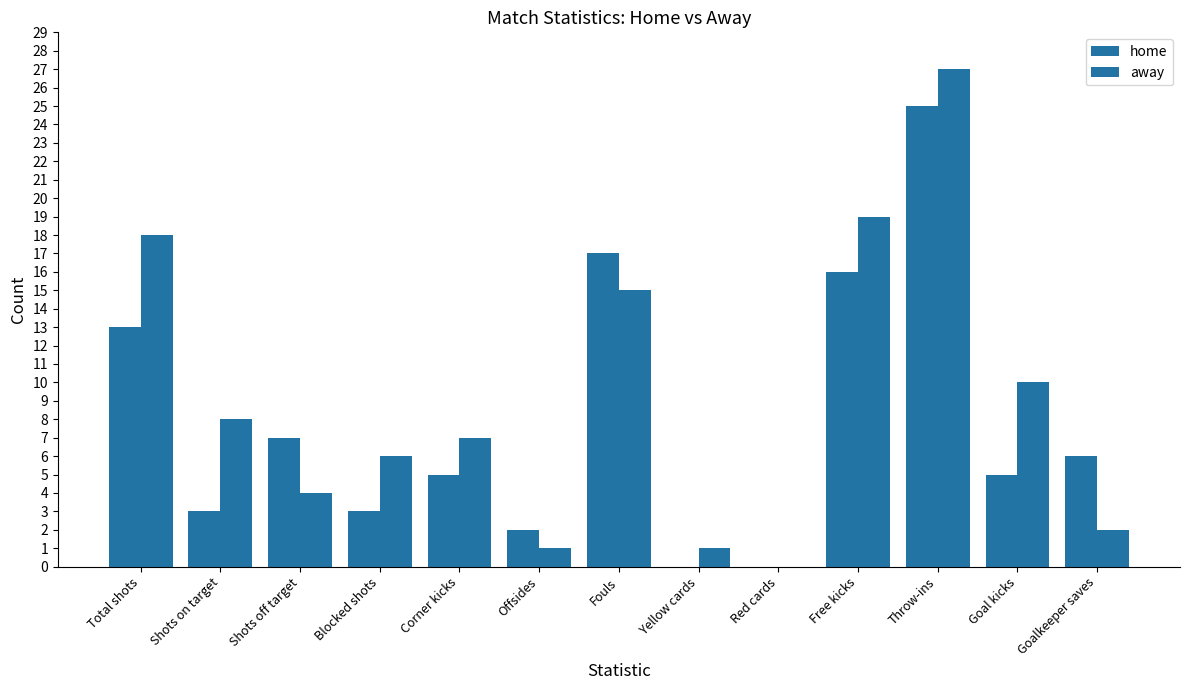

What is the difference between the second highest and minimum values in the home series?

17